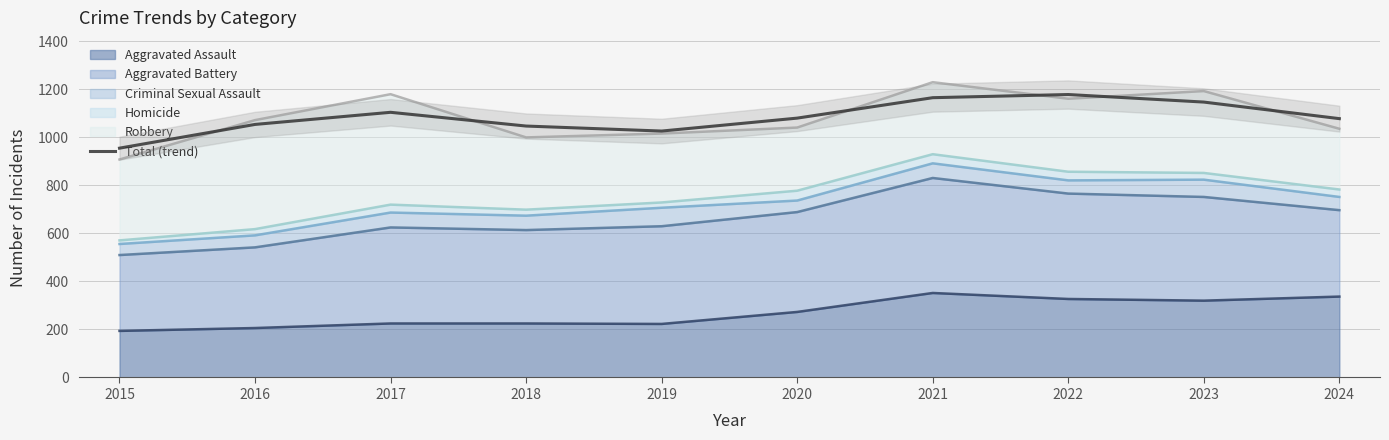

What is the sum of all values?

10837.0